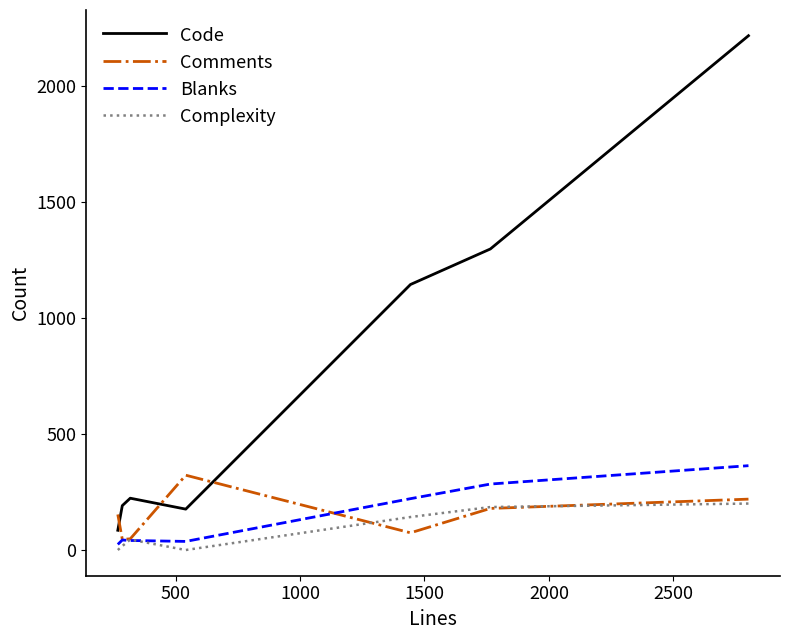

What is the sum of all Blanks values?

1027